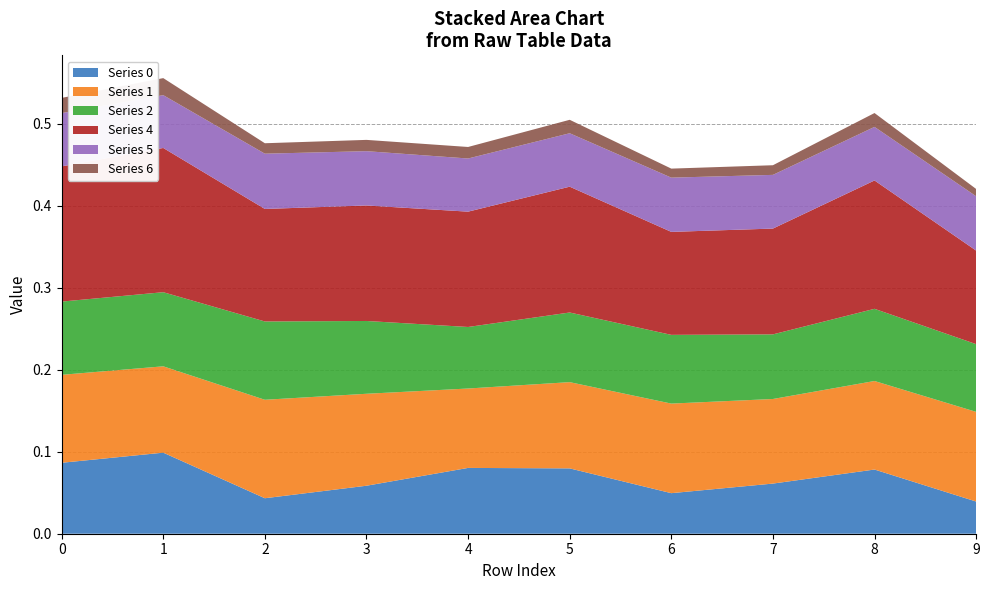

Reading right to left, extract all data points from this chart.

0: 0.0	0.1	0.1	0.0	0.1	0.1	0.1	0.0	0.1	0.1
1: 0.1	0.1	0.1	0.1	0.1	0.1	0.1	0.1	0.1	0.1
2: 0.1	0.1	0.1	0.1	0.1	0.1	0.1	0.1	0.1	0.1
4: 0.1	0.2	0.1	0.1	0.2	0.1	0.1	0.1	0.2	0.2
5: 0.1	0.1	0.1	0.1	0.1	0.1	0.1	0.1	0.1	0.1
6: 0.0	0.0	0.0	0.0	0.0	0.0	0.0	0.0	0.0	0.0